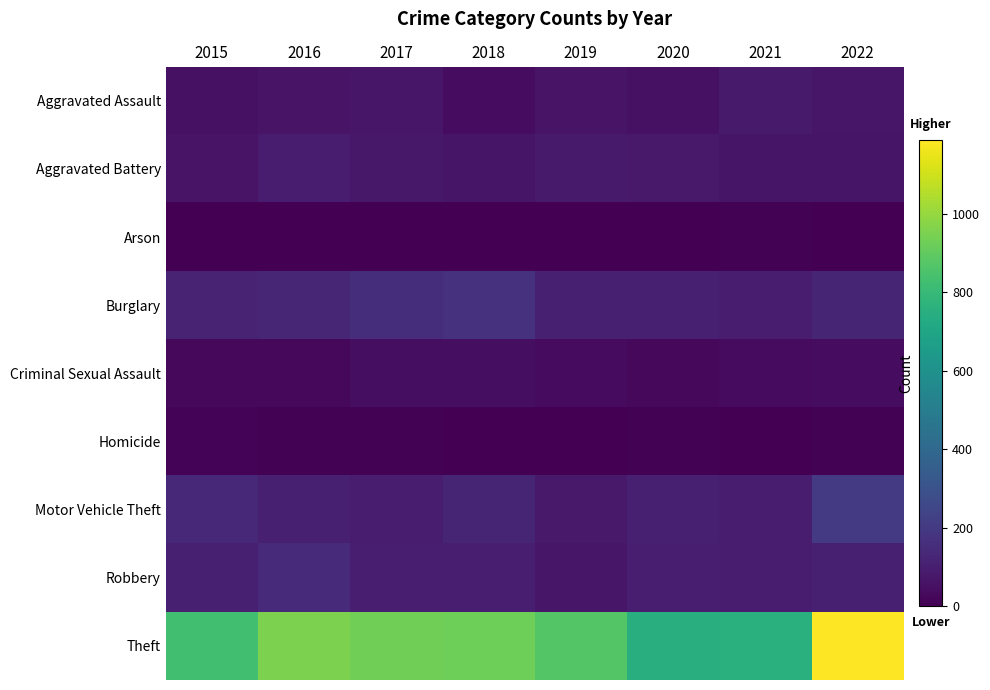

Rank the series at 2020 from highest to lowest value.

Theft, Burglary, Motor Vehicle Theft, Robbery, Aggravated Battery, Aggravated Assault, Criminal Sexual Assault, Homicide, Arson